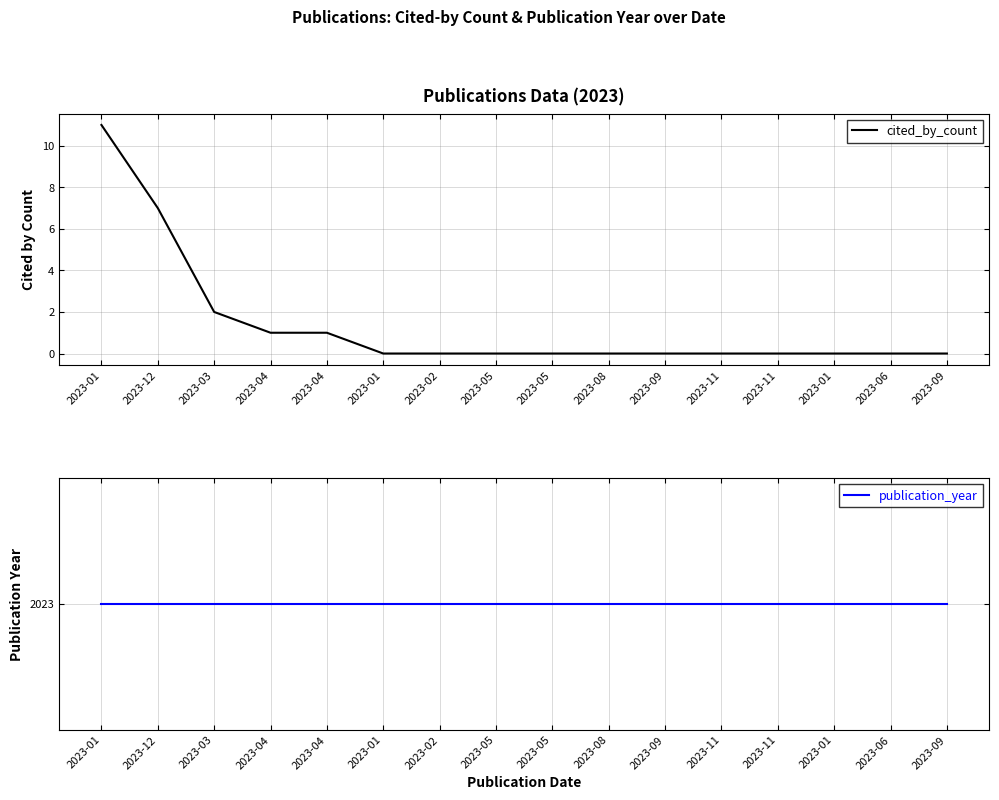

True or false: publication_year has more than 1 points higher than both neighbors.

False